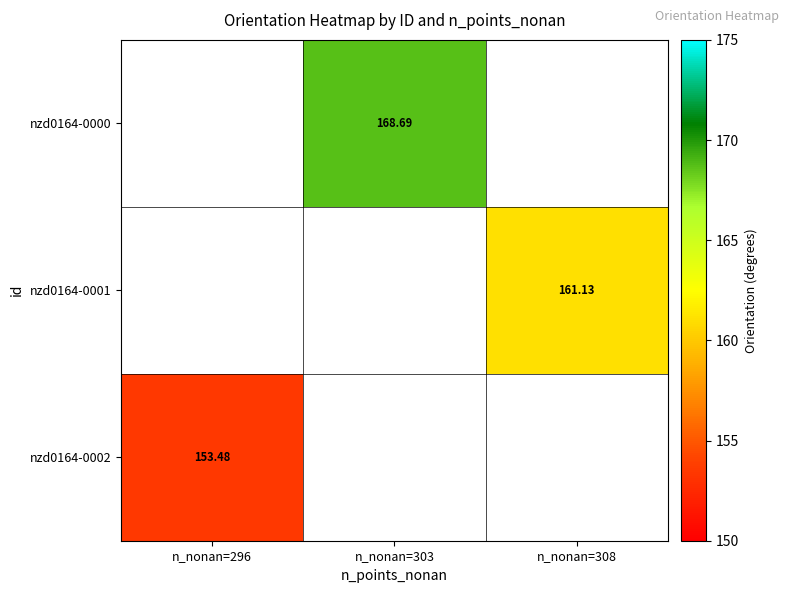

Which category has the lowest value in the nzd0164-0002 series?

n_nonan=296